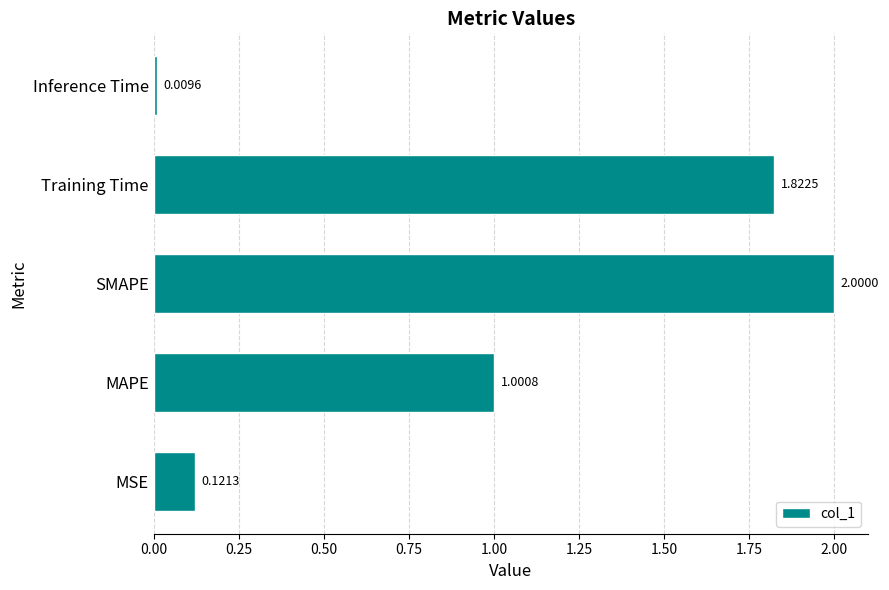

Between Inference Time and Training Time, which is larger?

Training Time